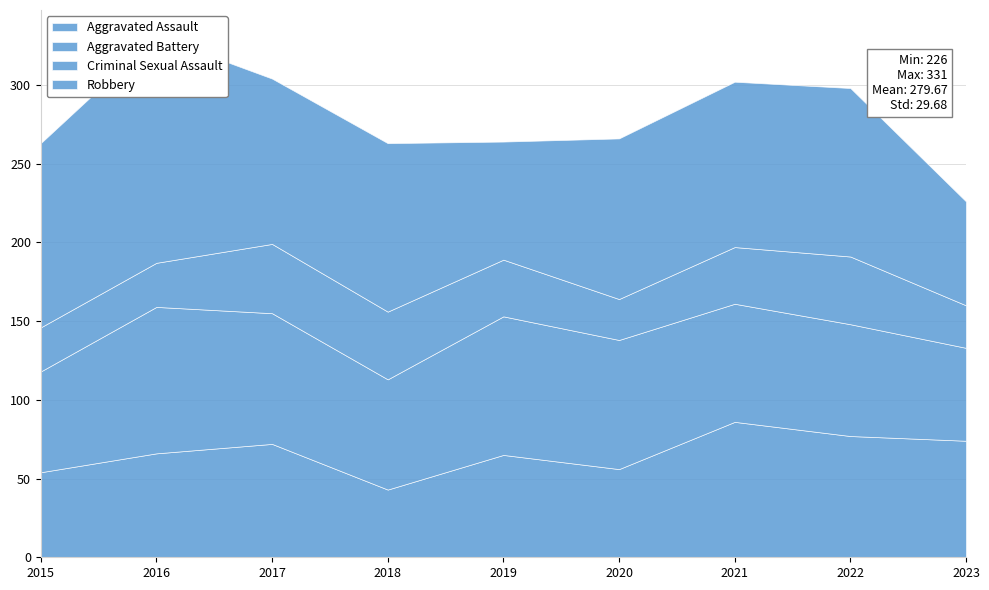

True or false: Robbery and Aggravated Battery intersect in this chart.

True